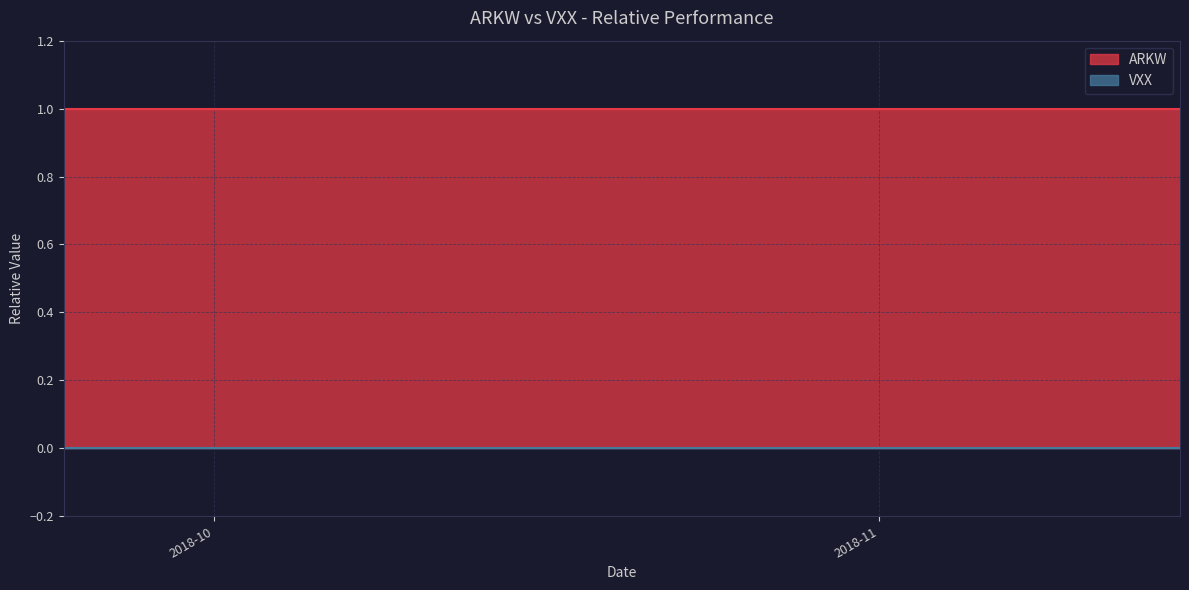

At which label is VXX closest to 0?

2018-09-24